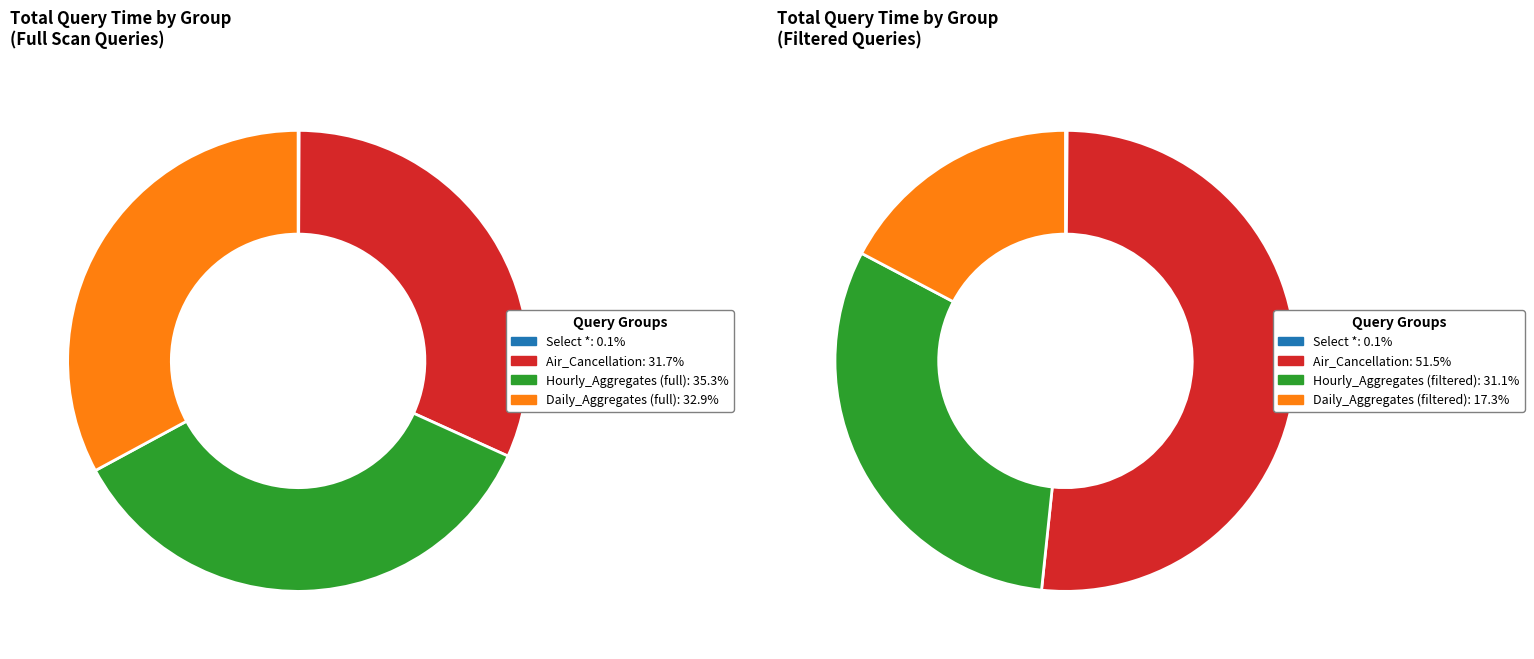

What portion of the pie excludes Select * (250000)?

100.0%